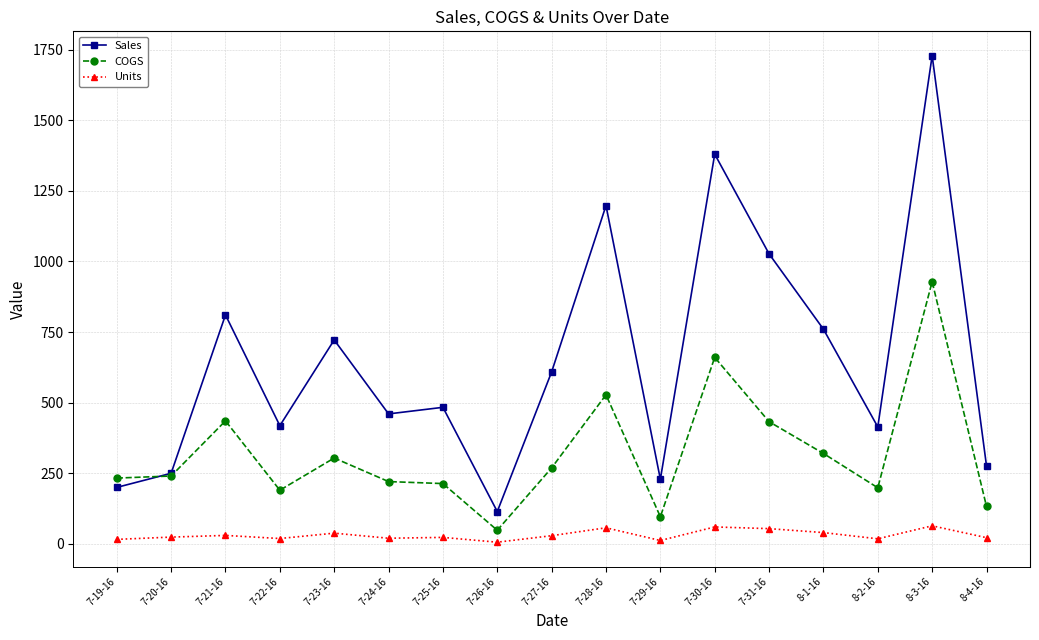

Rank the series by their average value, from lowest to highest.

Units, COGS, Sales